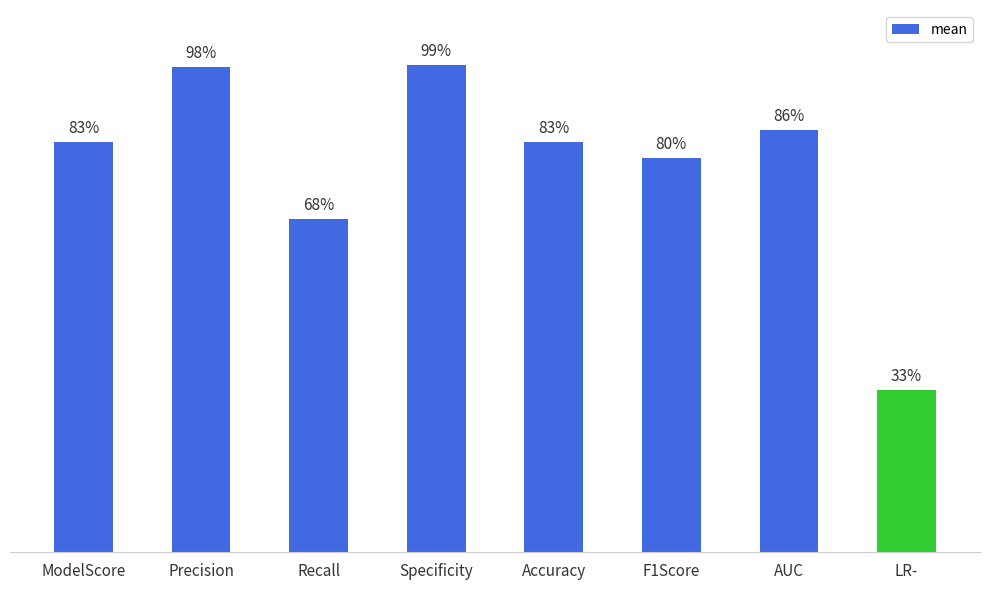

Which has a higher value, ModelScore or Recall?

ModelScore